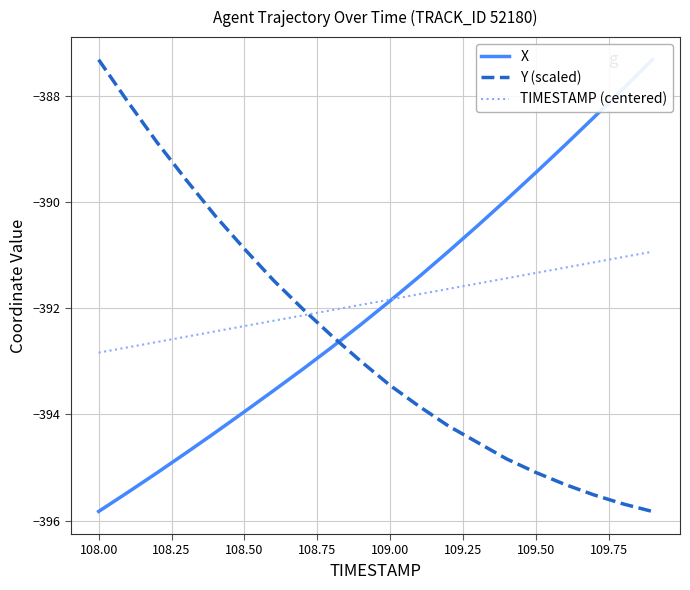

What is the lowest value of the TIMESTAMP (centered) series?

-392.8